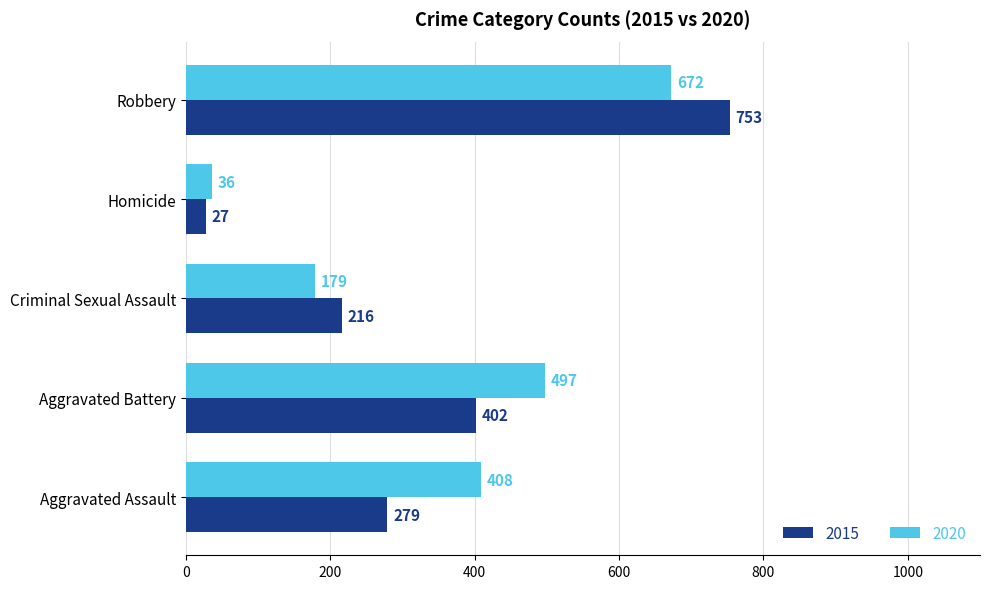

Which label corresponds to the smallest value in the chart?

Homicide